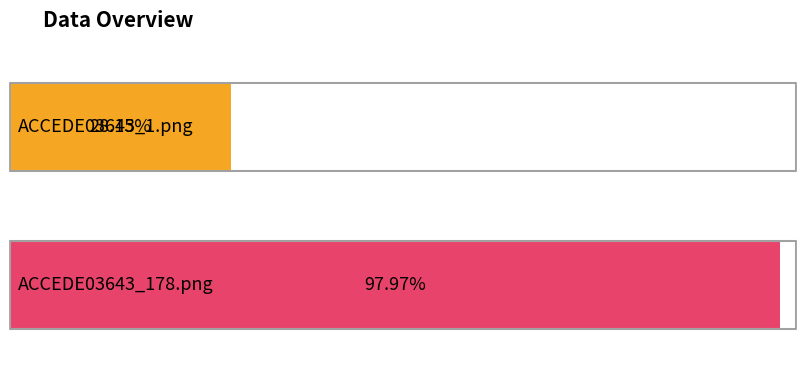

What is the sum of all values?

1.3